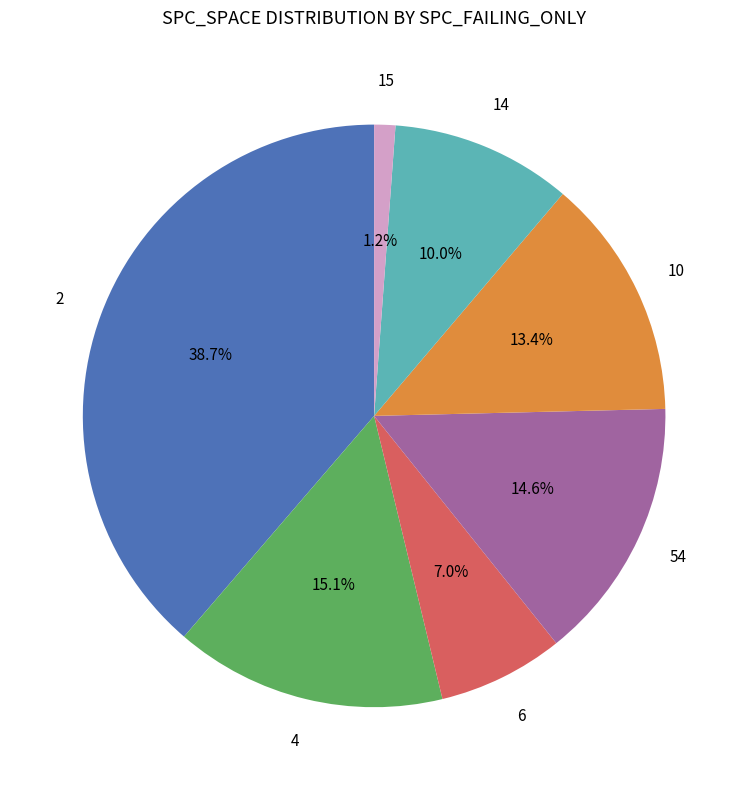

Does any single category account for the majority?

No